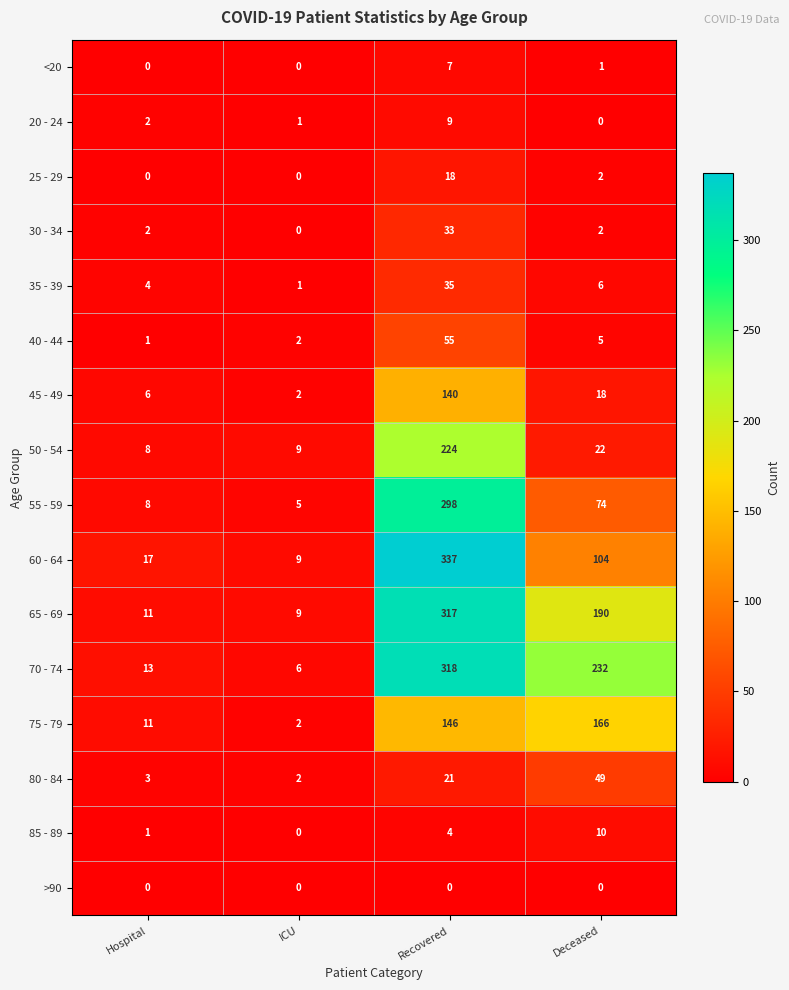

What is the highest value of the 45 - 49 series?

140